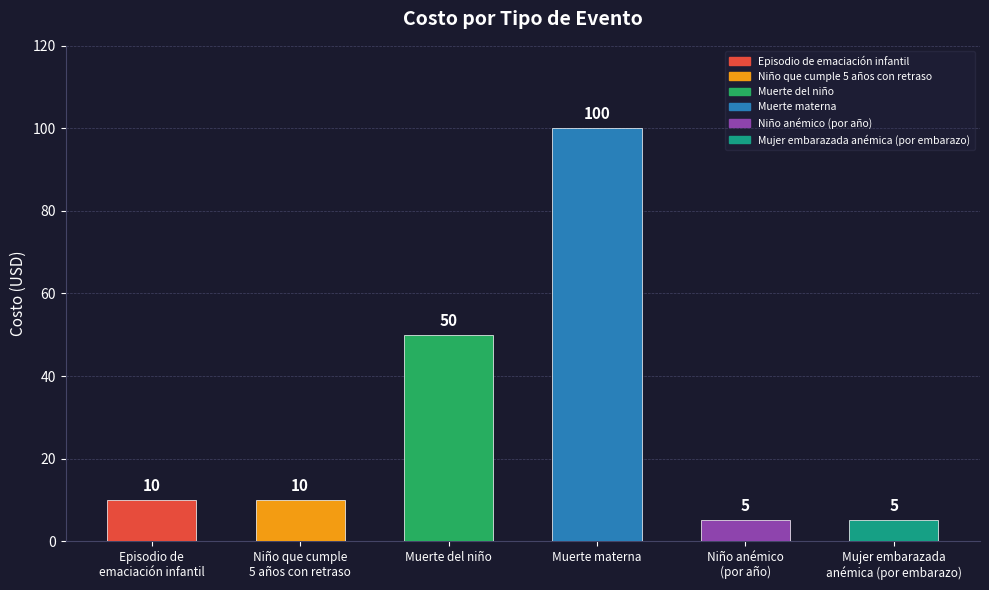

Which label corresponds to the largest value in the chart?

Muerte materna